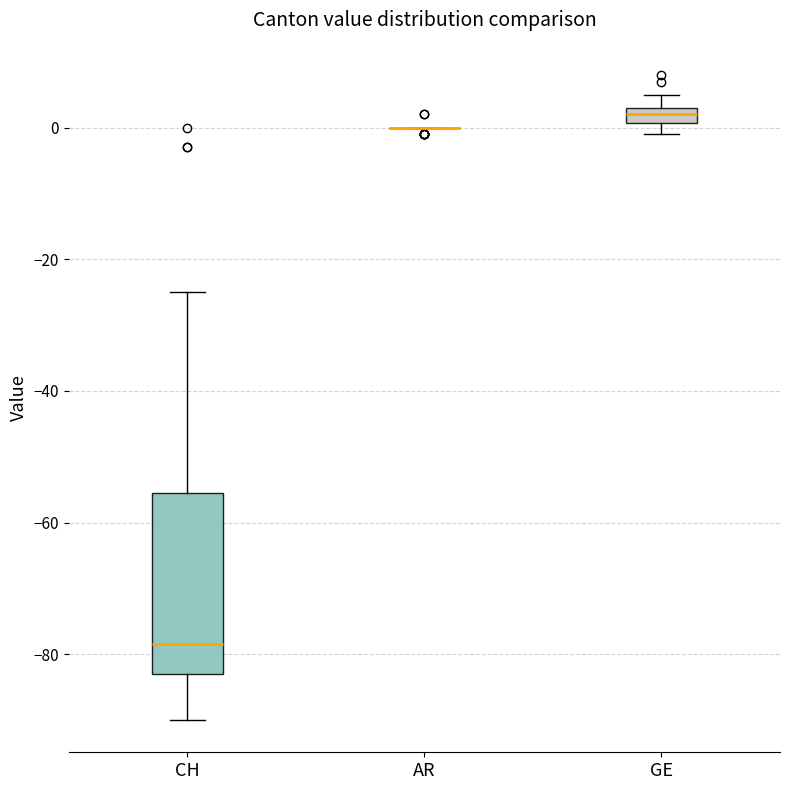

Which box is the tallest, from its lower edge to its upper edge?

CH